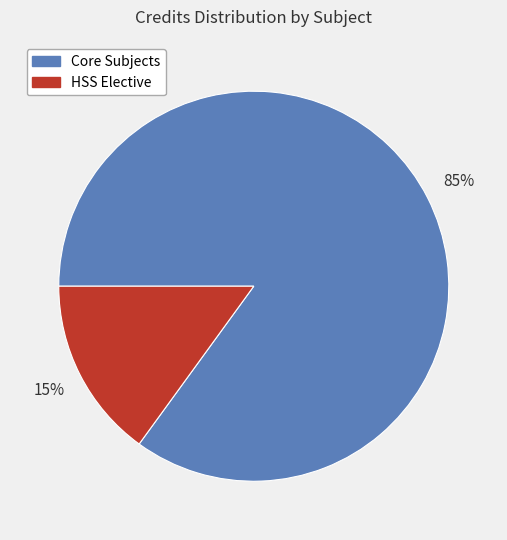

To the nearest percent, what is the difference between the HSS Elective and Core Subjects slice percentages?

70%